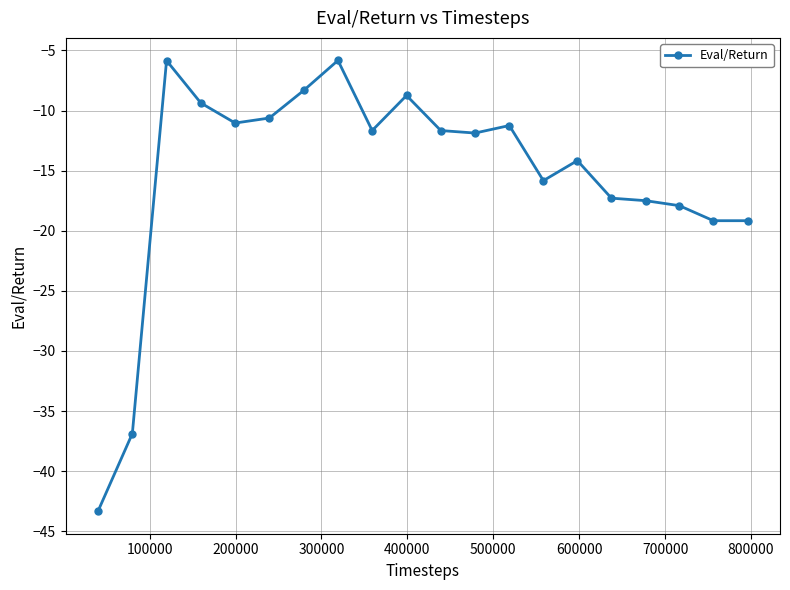

What is the maximum value shown in the chart?

-5.8